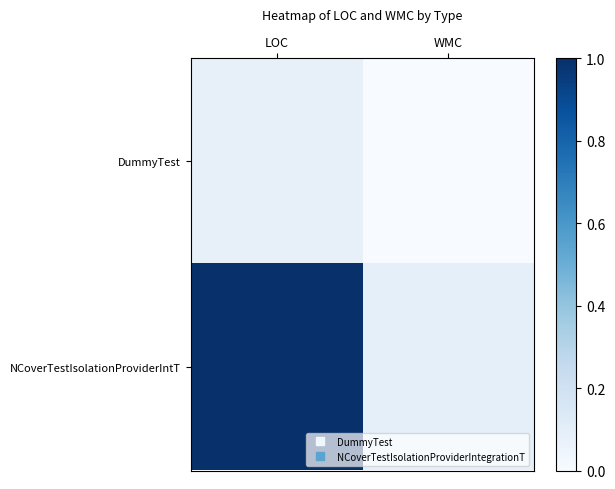

At which category is the sum across all series the highest?

LOC